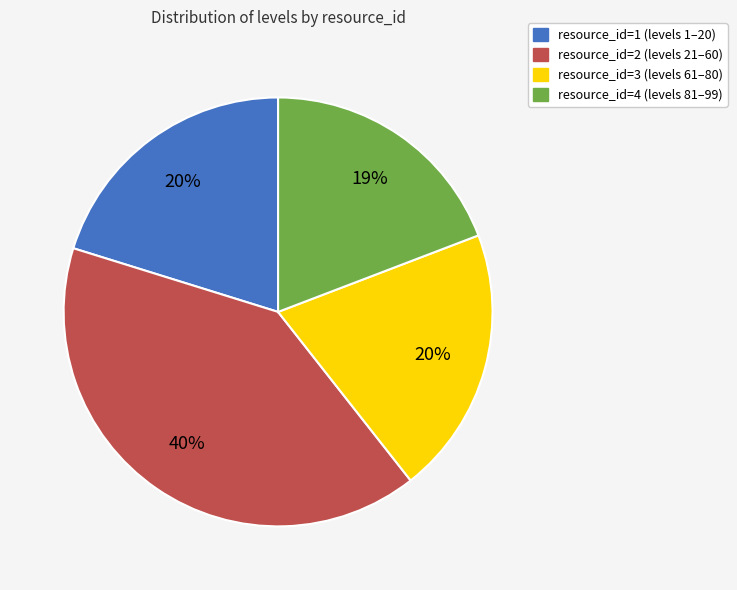

Between resource_id=4 and resource_id=3, which is larger?

resource_id=3